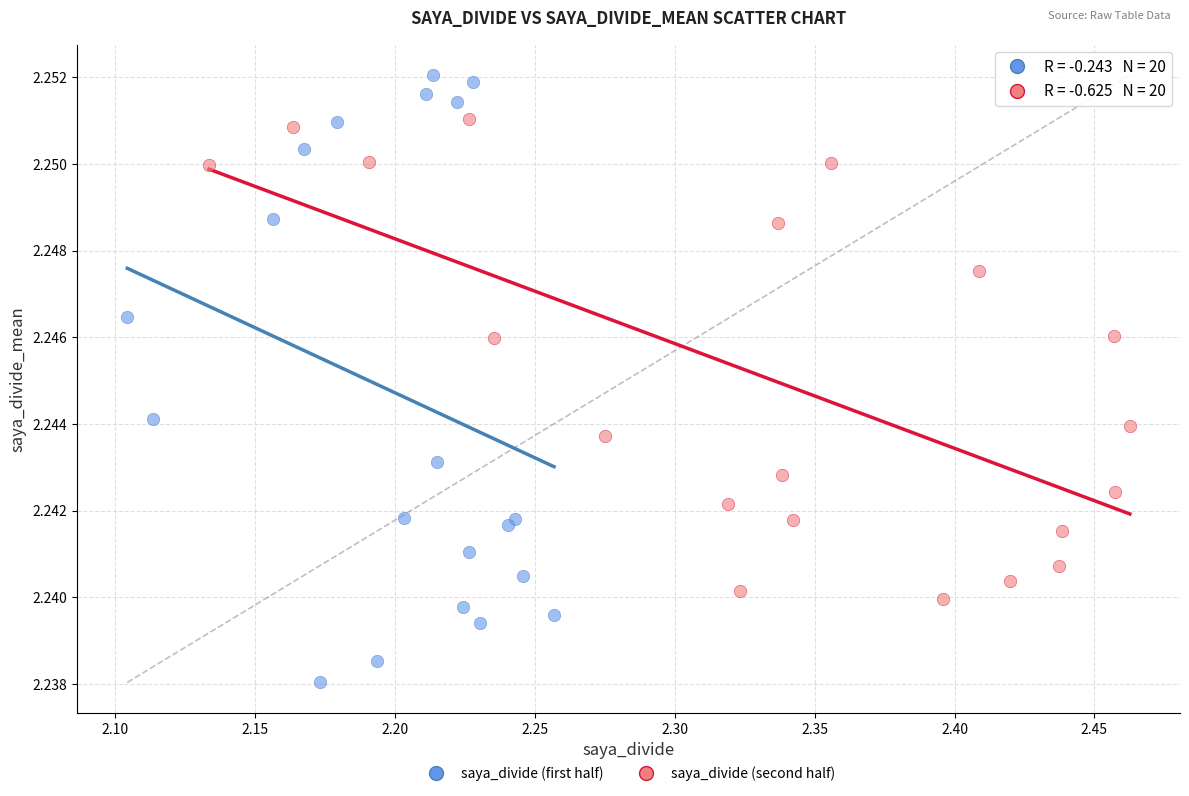

Which series reaches the maximum Y coordinate?

saya_divide (first half)